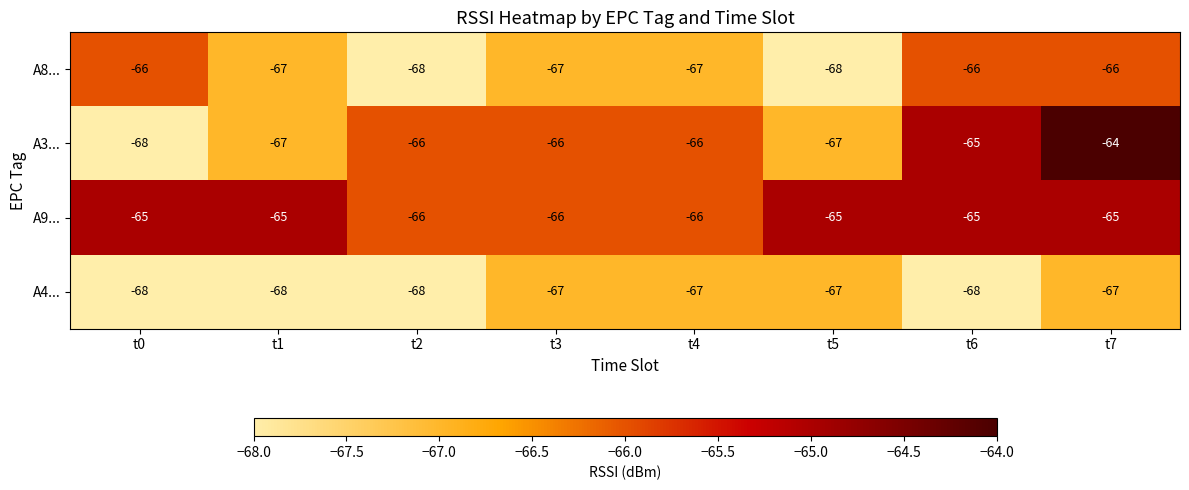

What is the spread (max minus min) of values at t1?

3